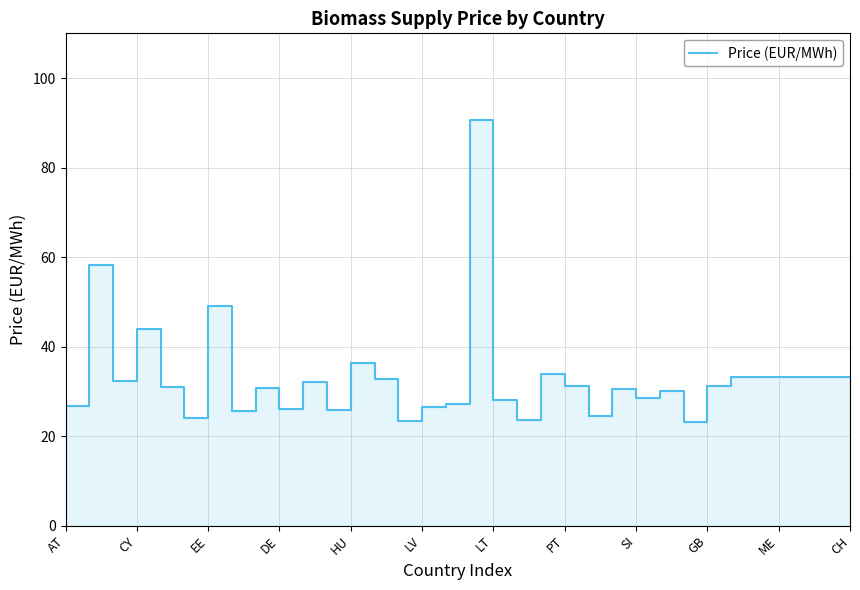

At which category does the chart reach its peak across all series?

17